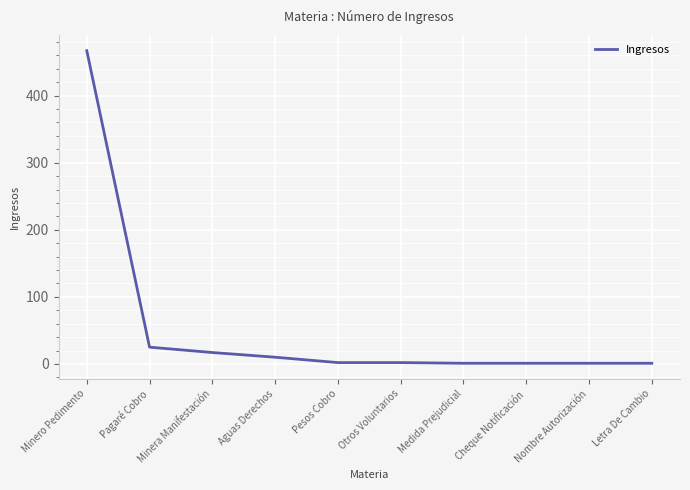

What is the greatest value displayed?

467